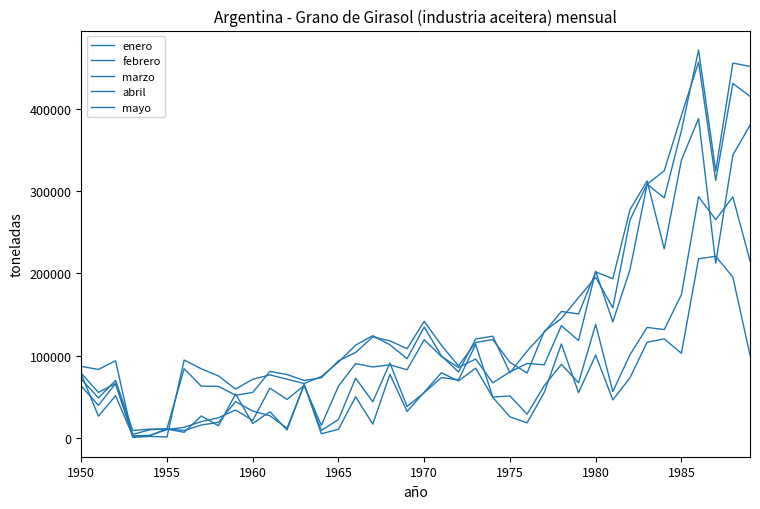

What is the minimum value for febrero?

4159